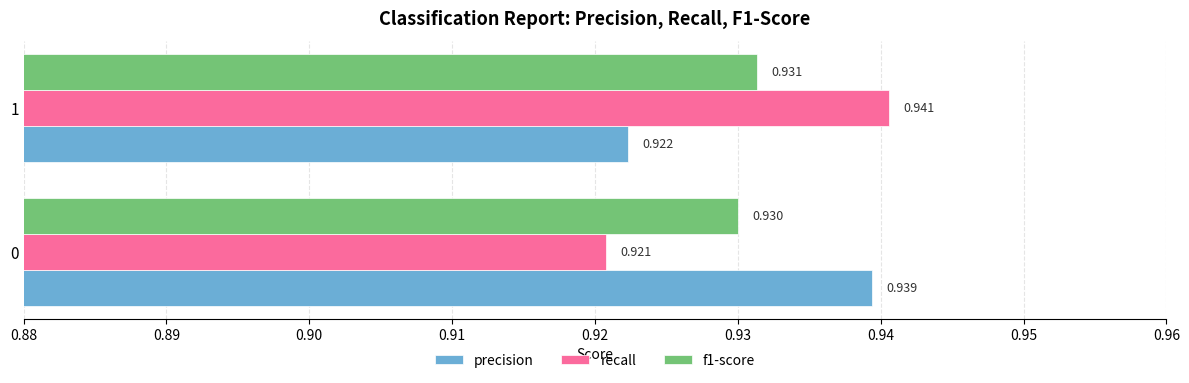

Which series has the widest spread of values?

recall